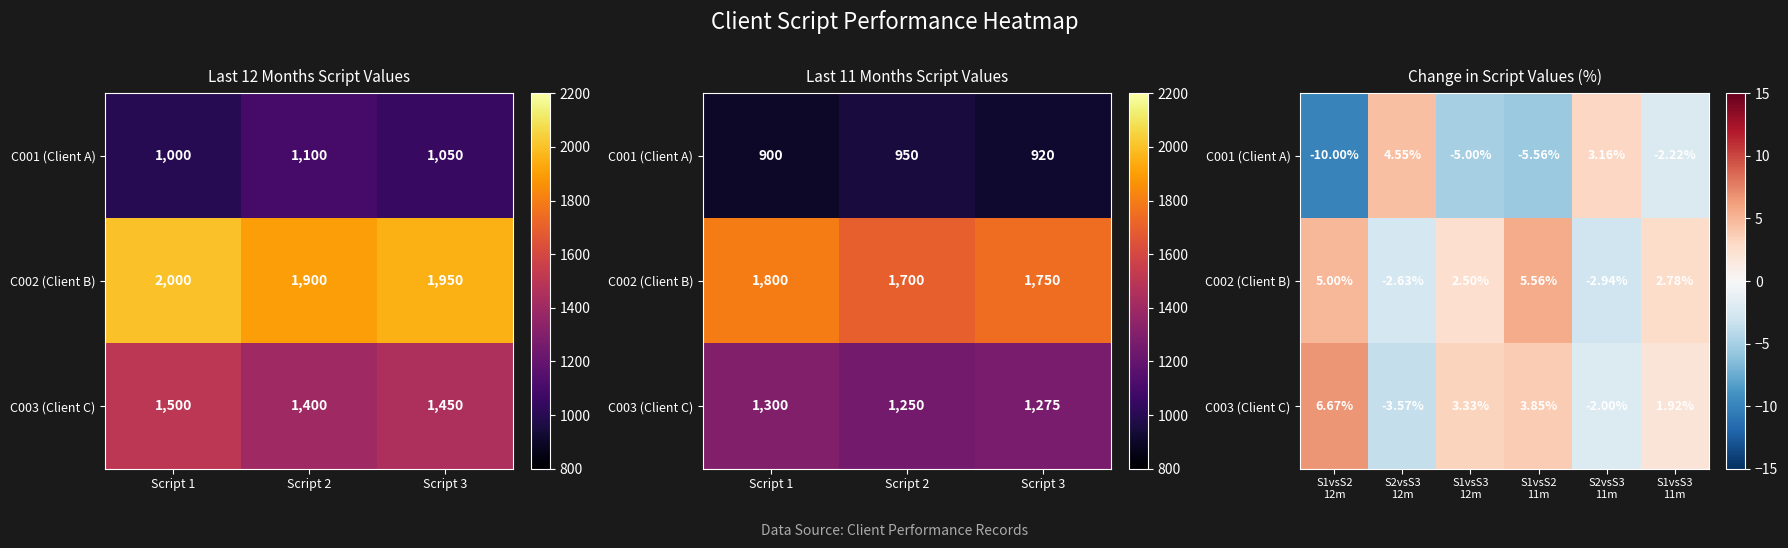

Which series has the largest total across all categories?

C002 (Client B)